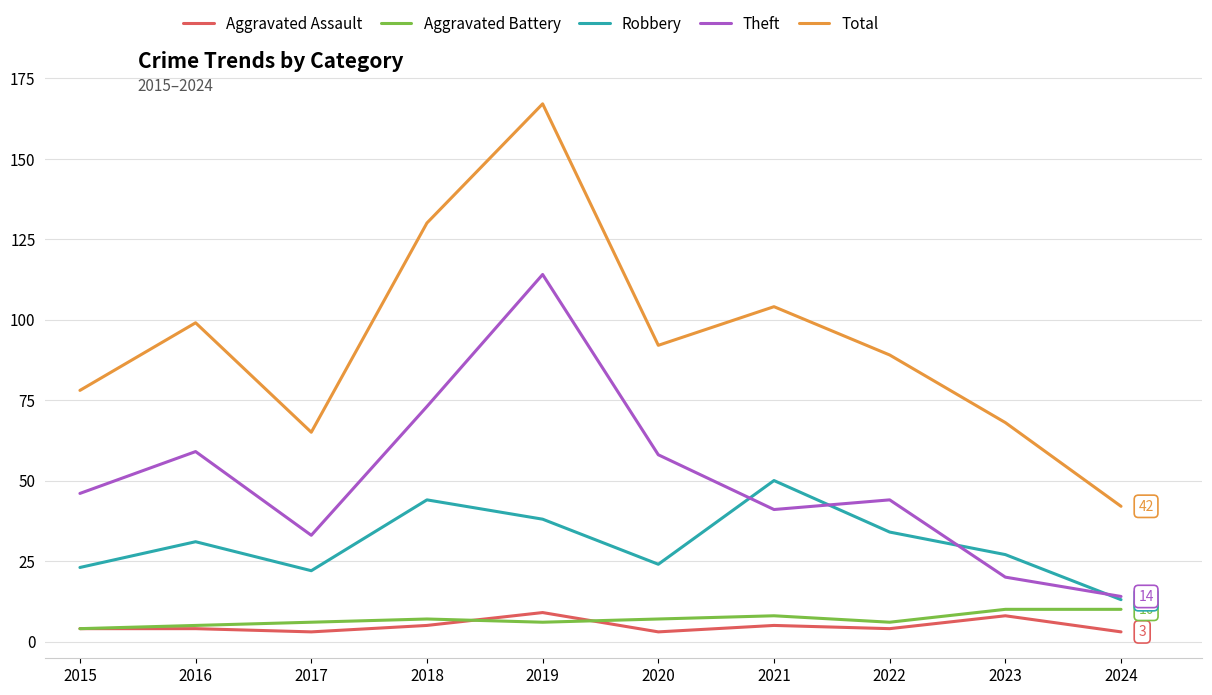

At which category does Theft reach its first local peak?

2016